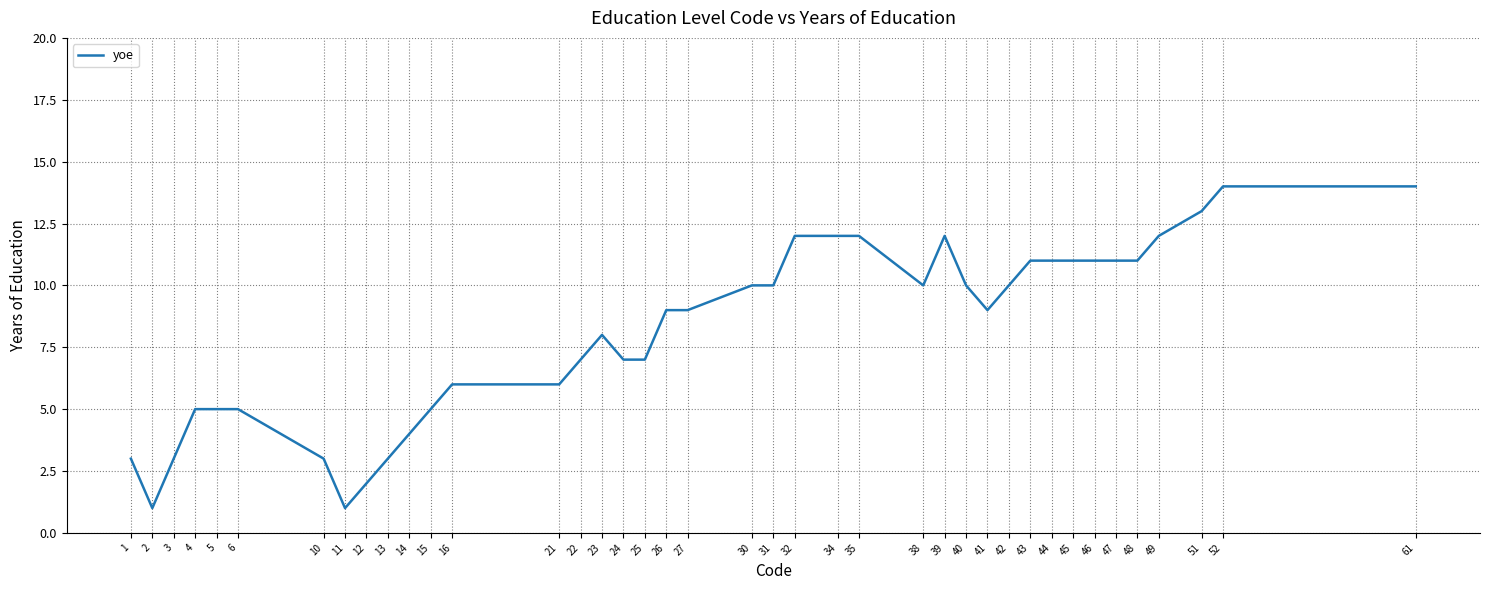

Reading right to left, extract all data points from this chart.

14	14	13	12	11	11	11	11	11	11	10	9	10	12	10	12	12	12	10	10	9	9	7	7	8	7	6	6	5	4	3	2	1	3	5	5	5	3	1	3